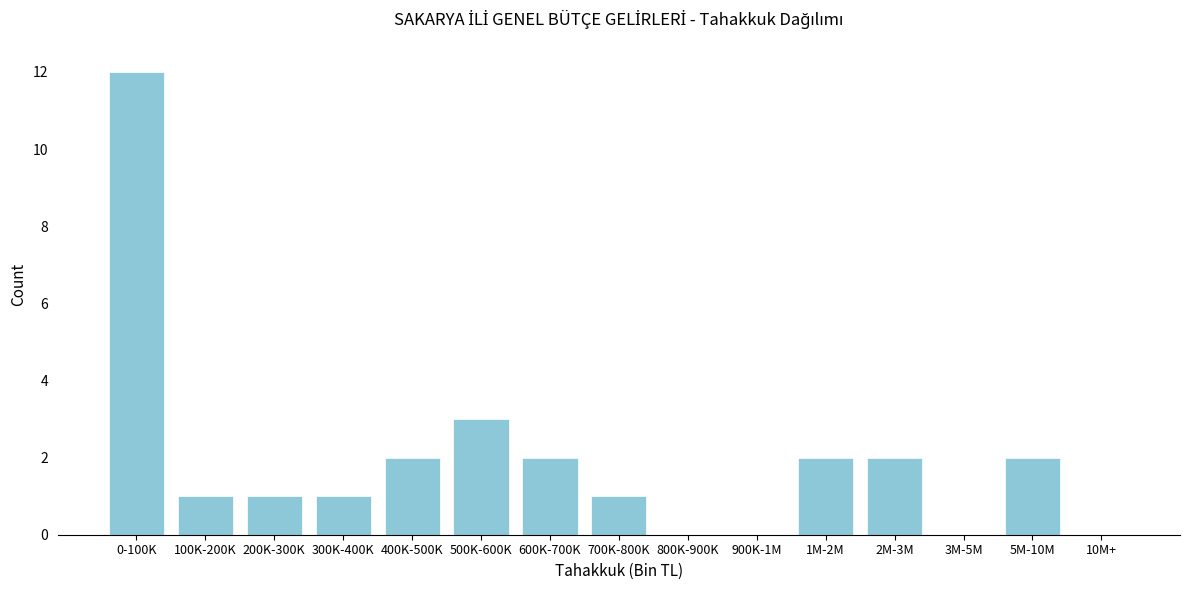

Reading left to right, transcribe all the data shown in this chart.

0-100K=12	100K-200K=1	200K-300K=1	300K-400K=1	400K-500K=2	500K-600K=3	600K-700K=2	700K-800K=1	800K-900K=0	900K-1M=0	1M-2M=2	2M-3M=2	3M-5M=0	5M-10M=2	10M+=0